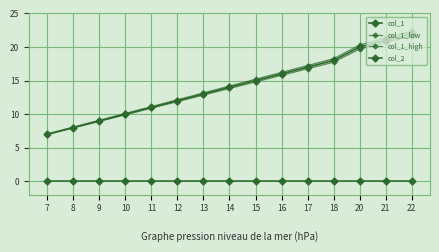

Reading left to right, list all the values displayed in this chart.

col_1: 7=7.0	8=8.0	9=9.0	10=10.0	11=11.0	12=12.0	13=13.0	14=14.0	15=15.0	16=16.0	17=17.0	18=18.0	20=20.0	21=21.0	22=22.0
col_1_low: 7=7.0	8=7.9	9=8.9	10=9.9	11=10.9	12=11.9	13=12.8	14=13.8	15=14.8	16=15.8	17=16.8	18=17.7	20=19.7	21=20.7	22=21.7
col_1_high: 7=7.0	8=8.1	9=9.1	10=10.1	11=11.1	12=12.1	13=13.2	14=14.2	15=15.2	16=16.2	17=17.2	18=18.3	20=20.3	21=21.3	22=22.3
col_2: 7=0.0	8=0.0	9=0.0	10=0.0	11=0.0	12=0.0	13=0.0	14=0.0	15=0.0	16=0.0	17=0.0	18=0.0	20=0.0	21=0.0	22=0.0